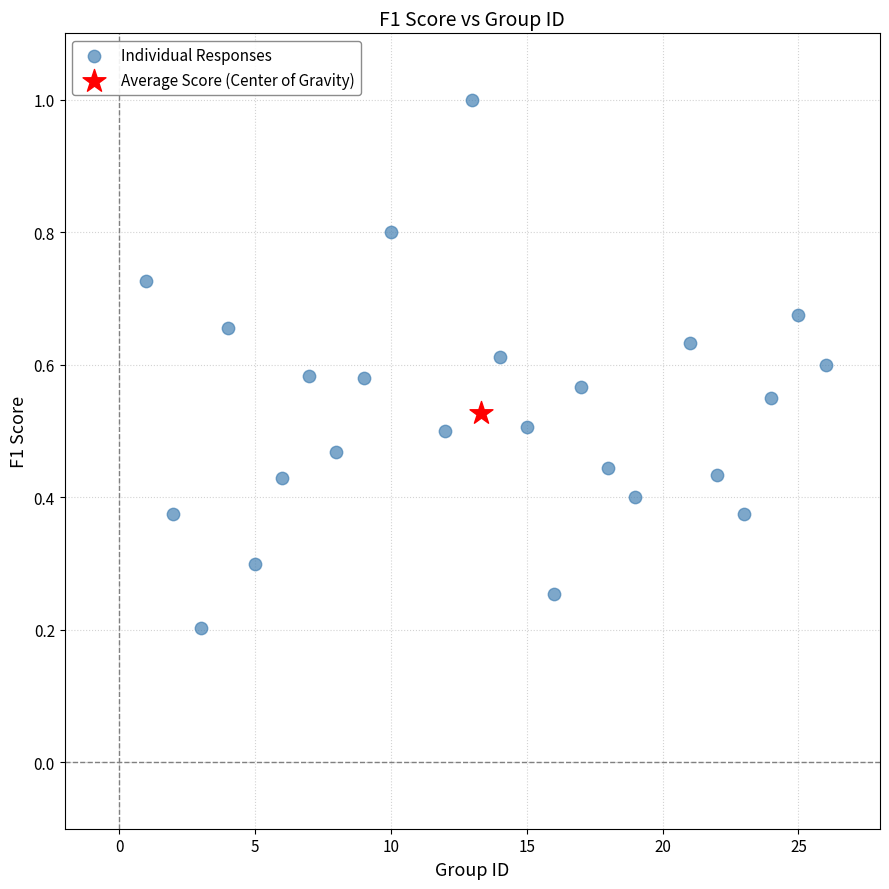

What are all the series names shown in the legend?

Individual Responses, Average Score (Center of Gravity)